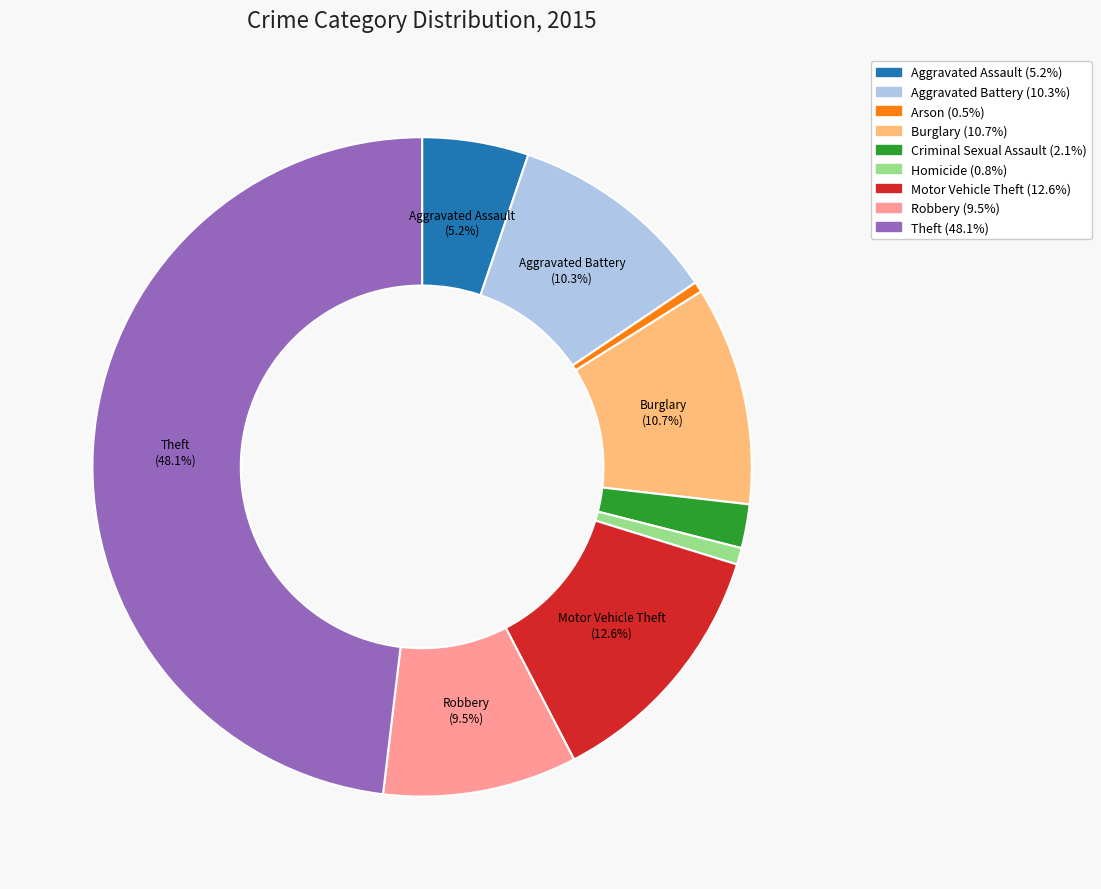

Is there any slice that represents more than half of the pie?

No